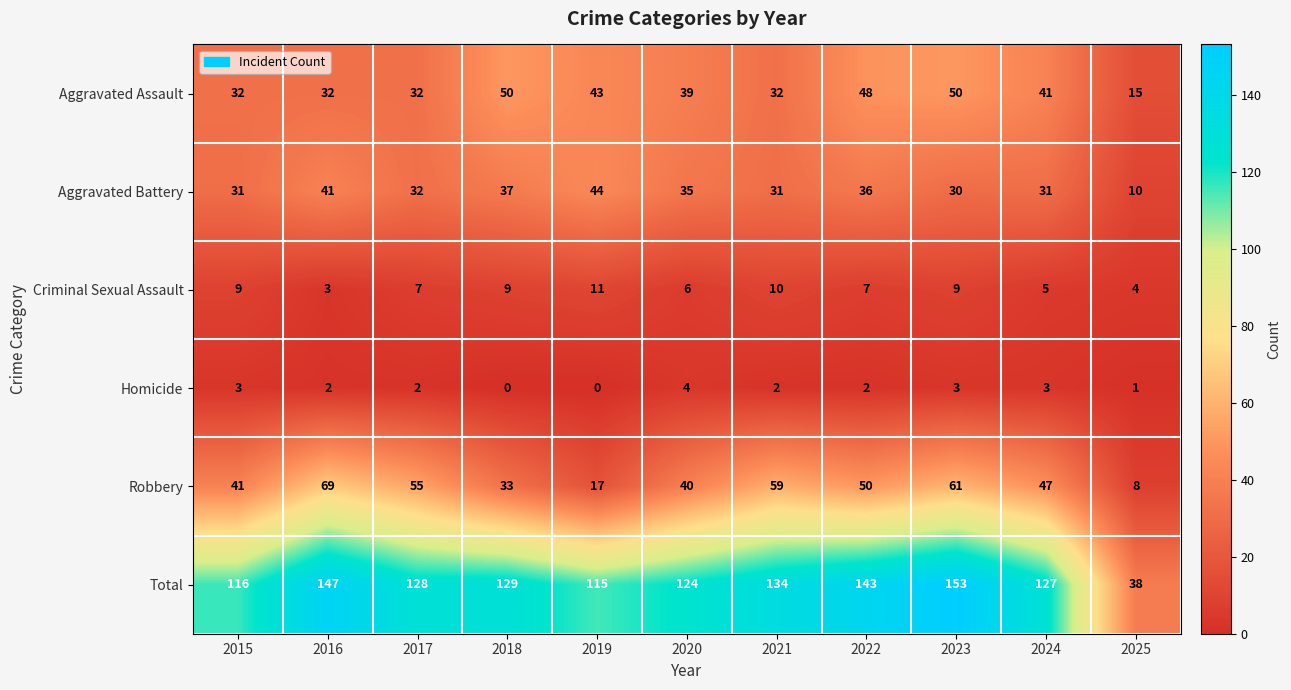

What is the difference between the Criminal Sexual Assault values at 2023 and 2025?

5